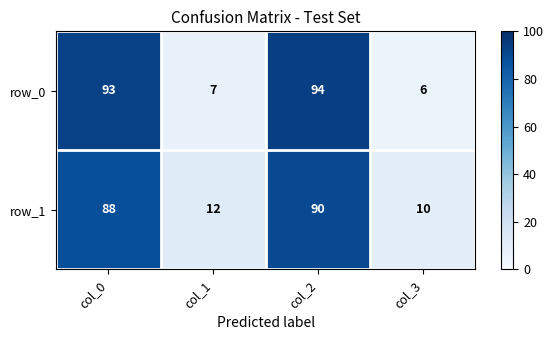

The value of row_0 at col_2 is 94. True or false?

True